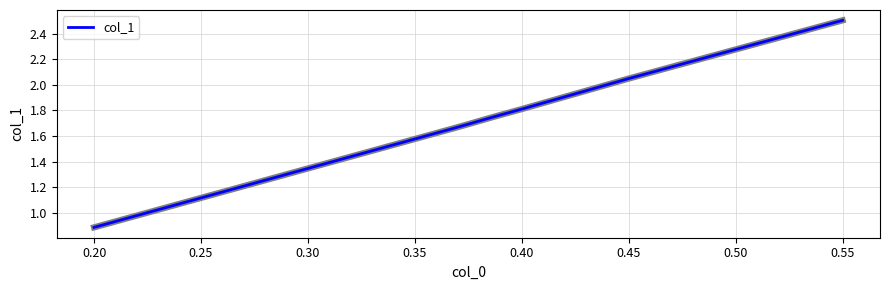

What is the maximum value shown in the chart?

2.5